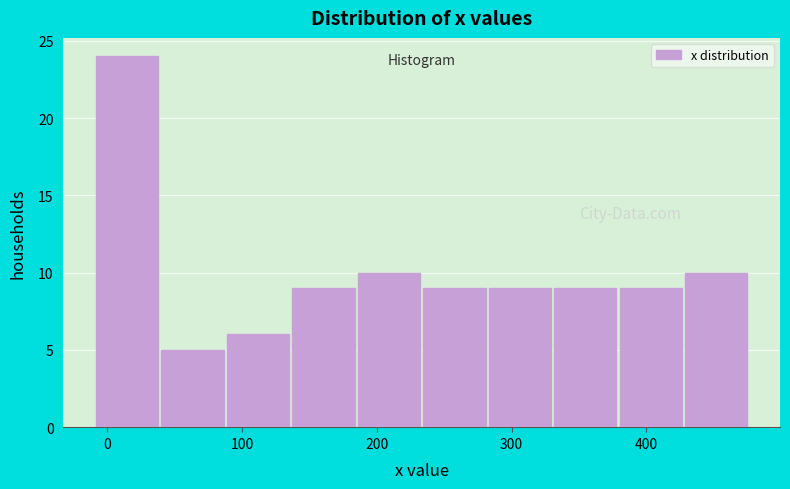

Reading left to right, list every bar in this chart as the range it spans on the x-axis followed by its height. Neither the bar edges nor the heights are printed on the chart, so give them approximately, as read against the axes.

-10 to 40: 24
40 to 90: 5
90 to 140: 6
140 to 180: 9
180 to 230: 10
230 to 280: 9
280 to 330: 9
330 to 380: 9
380 to 430: 9
430 to 480: 10